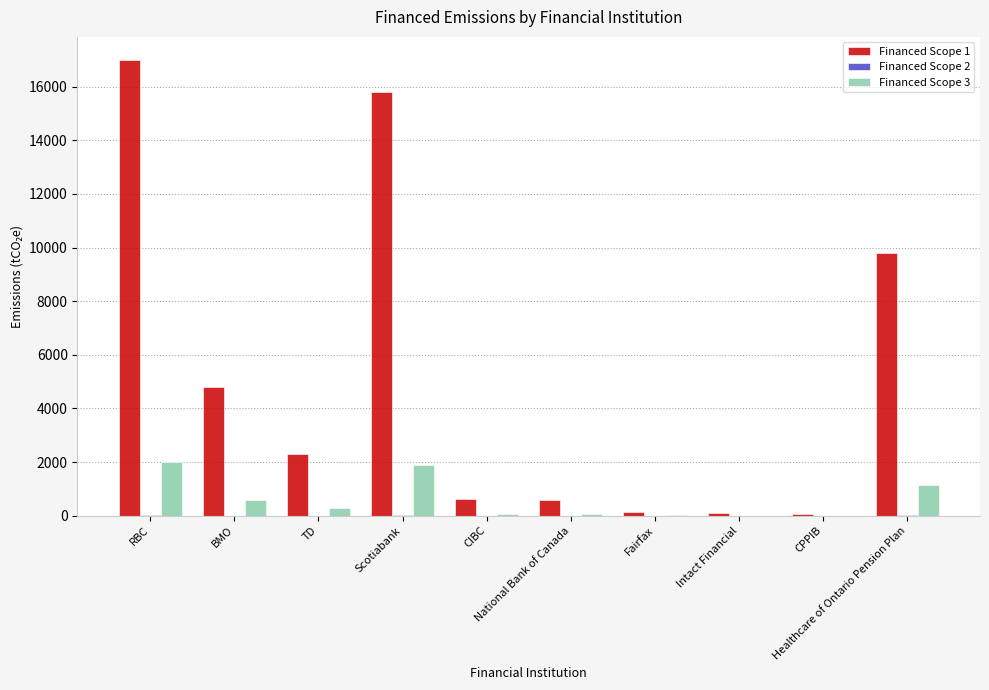

What is the greatest value displayed?

17002.9